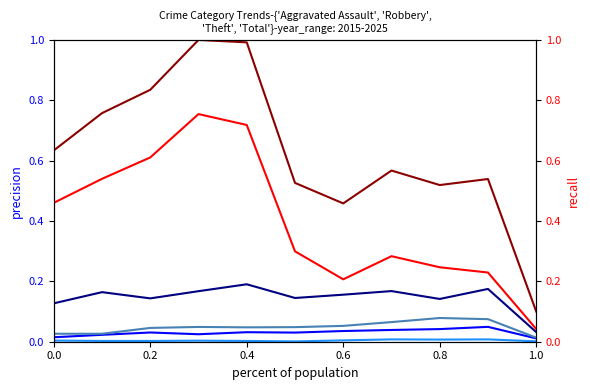

How many categories are shown in the chart?

11